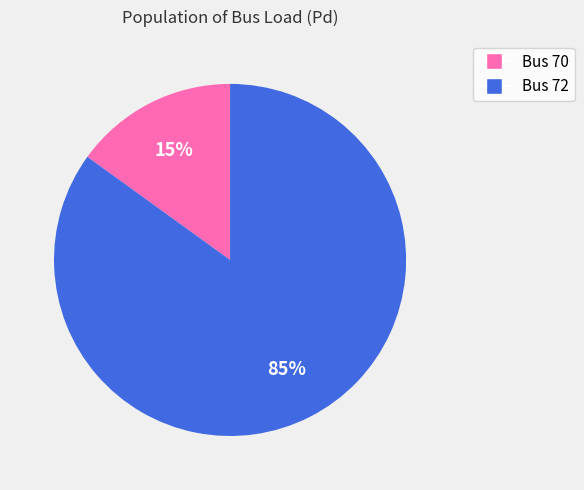

To the nearest percent, what is the difference between the largest and smallest slice percentages?

70%